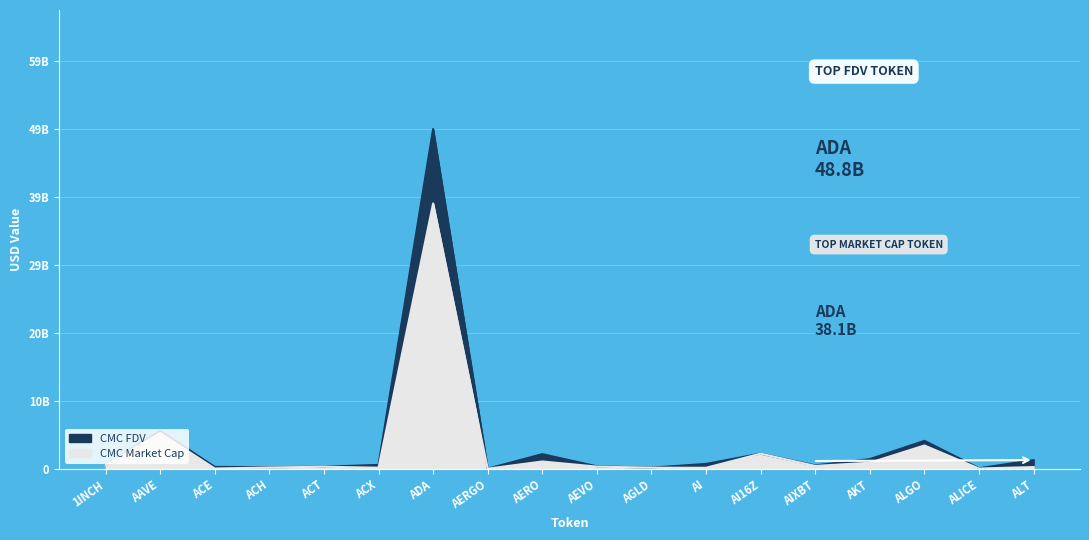

How many interior local peaks does the CMC_FDV series have?

5